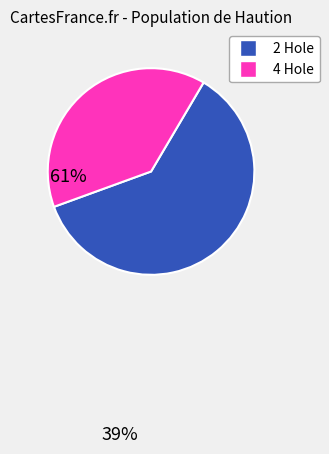

Is there a majority slice in this chart?

Yes